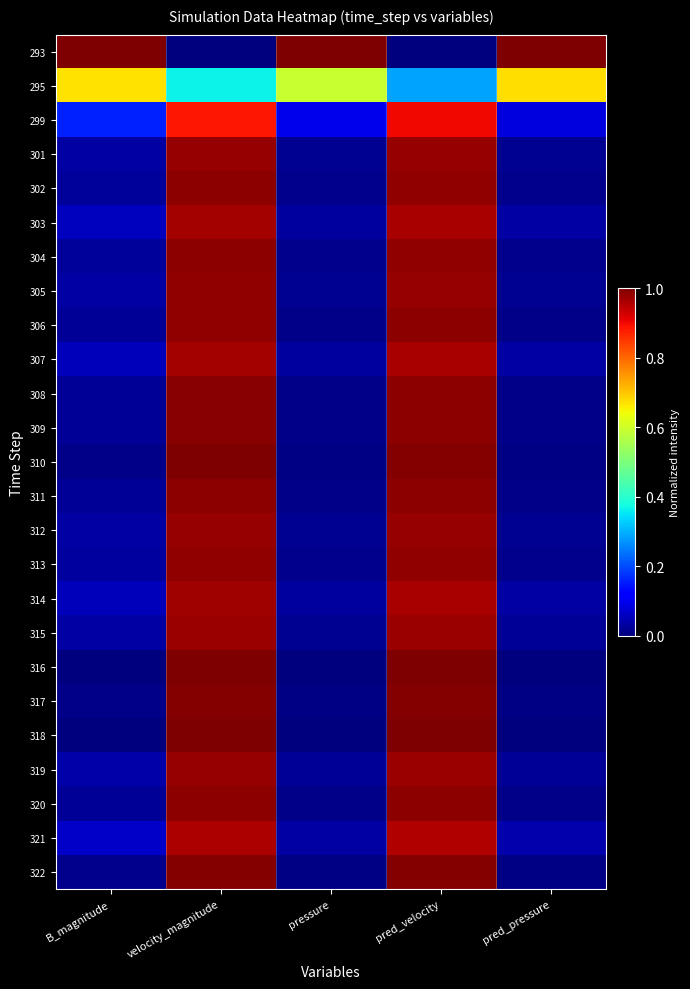

What is the difference between the highest and lowest values at pressure?

1.0